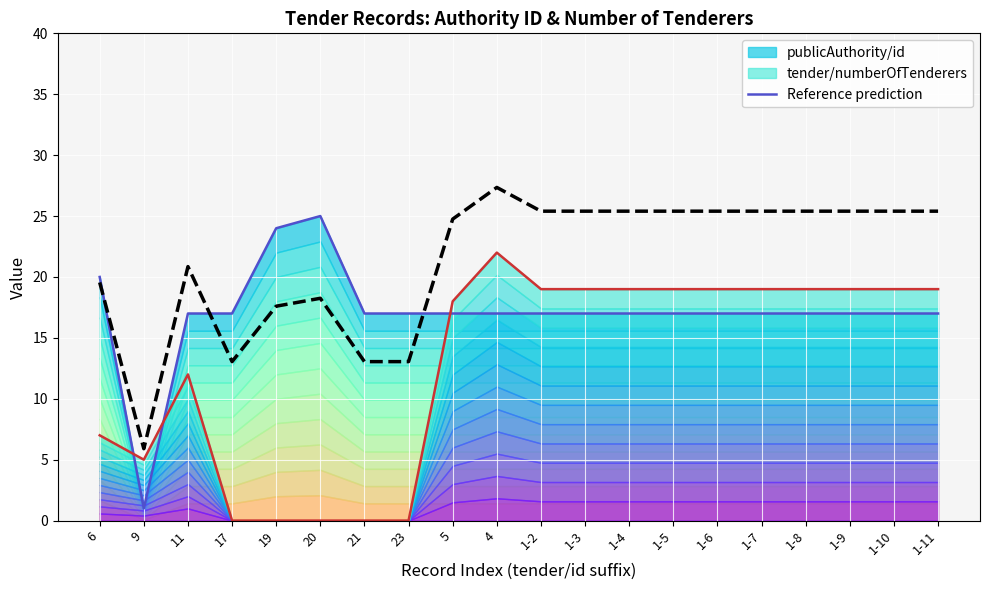

Rank the categories by value from lowest to highest.

9, 17, 21, 23, 19, 20, 6, 11, 5, 1-2, 1-3, 1-4, 1-5, 1-6, 1-7, 1-8, 1-9, 1-10, 1-11, 4